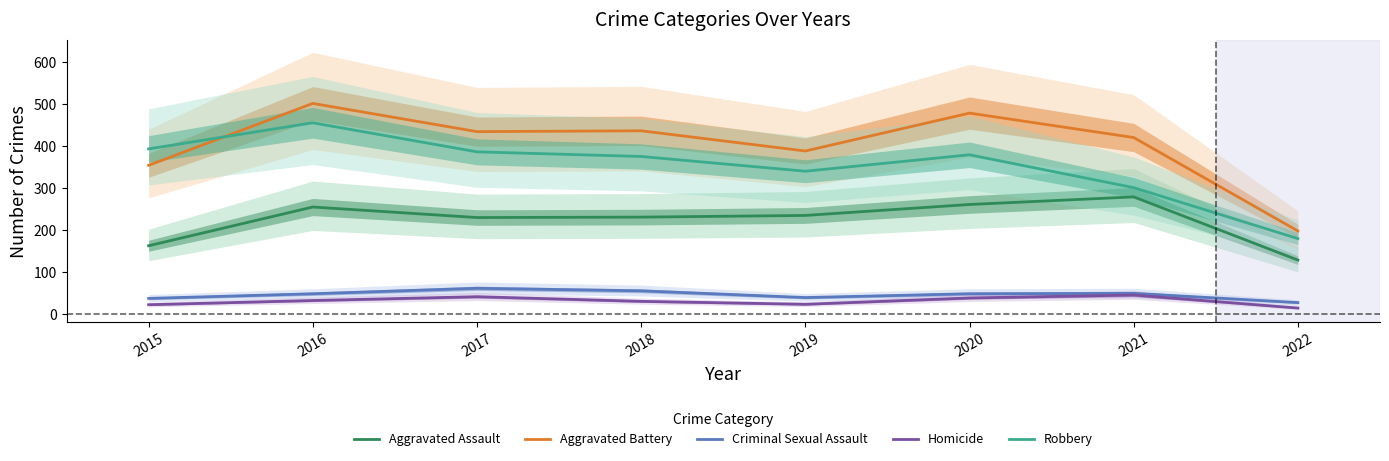

Reading right to left, transcribe all the data shown in this chart.

Aggravated Assault: 2022=129	2021=279	2020=261	2019=235	2018=231	2017=230	2016=255	2015=163
Aggravated Battery: 2022=198	2021=420	2020=478	2019=388	2018=436	2017=434	2016=501	2015=354
Criminal Sexual Assault: 2022=28	2021=50	2020=49	2019=40	2018=56	2017=62	2016=49	2015=38
Homicide: 2022=15	2021=46	2020=39	2019=24	2018=31	2017=42	2016=33	2015=23
Robbery: 2022=180	2021=301	2020=379	2019=340	2018=375	2017=386	2016=455	2015=393